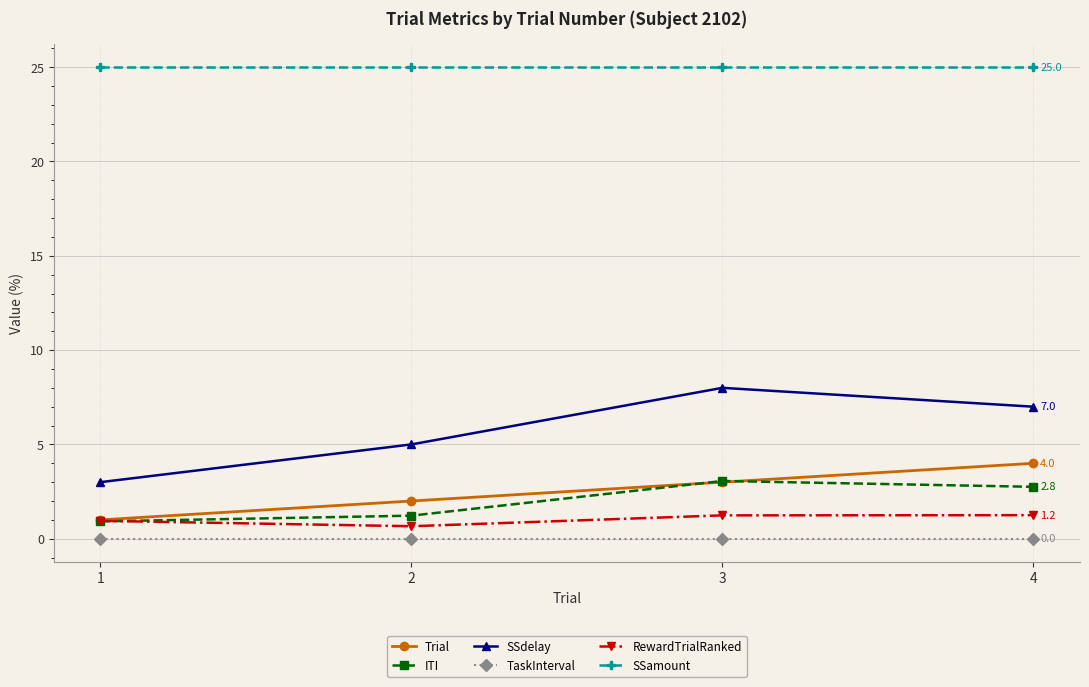

What is the total value across all series at 3?

40.3